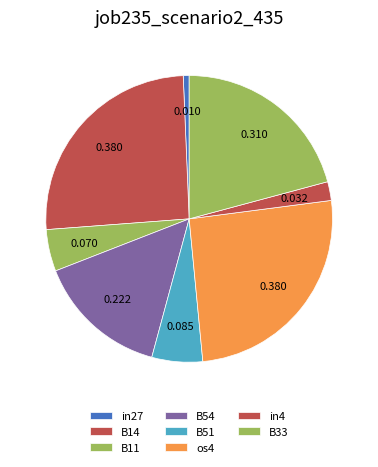

How many slices are in this pie chart?

8